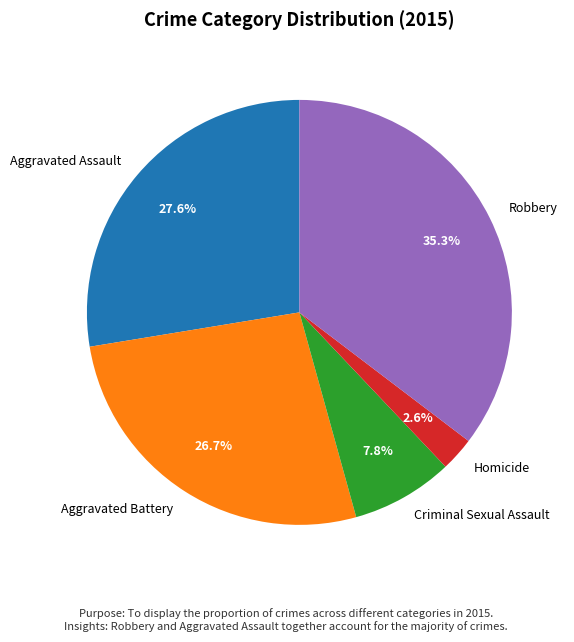

Rank the categories by value from highest to lowest.

Robbery, Aggravated Assault, Aggravated Battery, Criminal Sexual Assault, Homicide